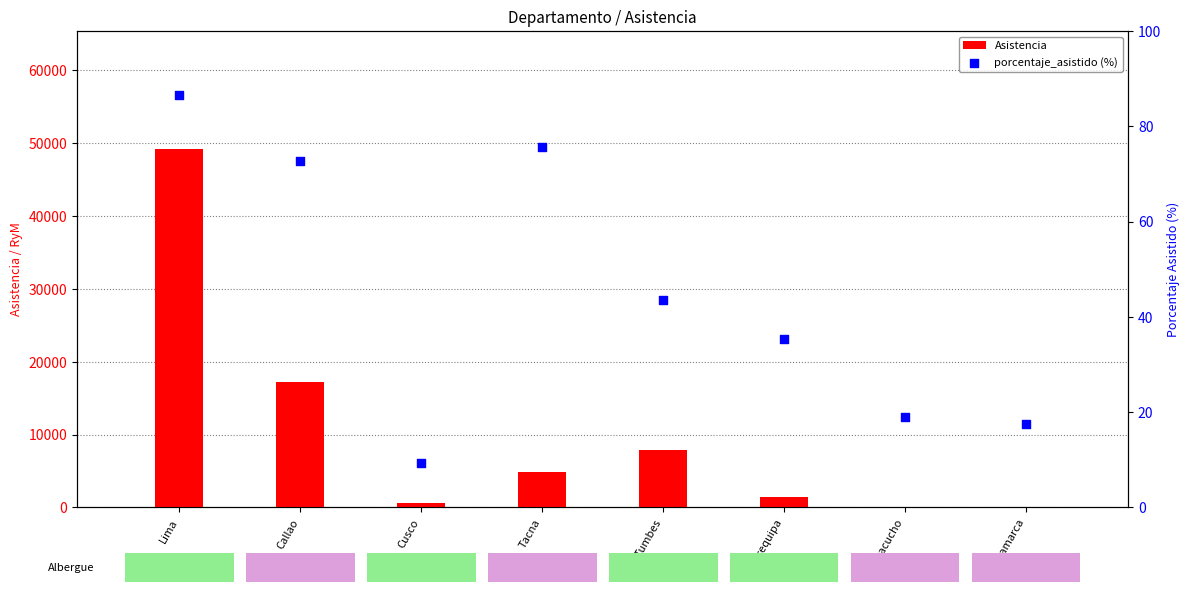

What are all the series names shown in the legend?

Asistencia, porcentaje_asistido (%)